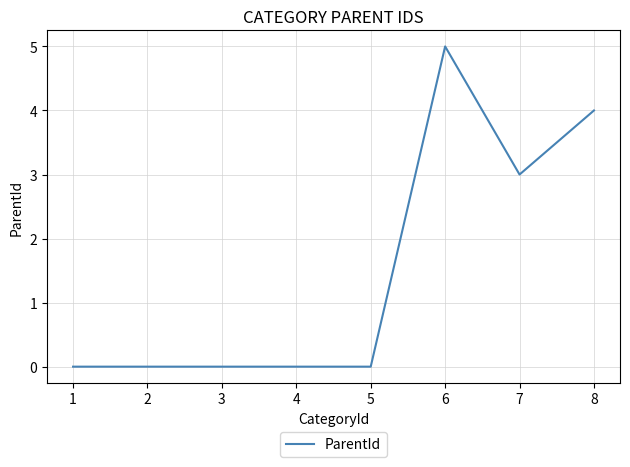

At which label is the value closest to 2?

7